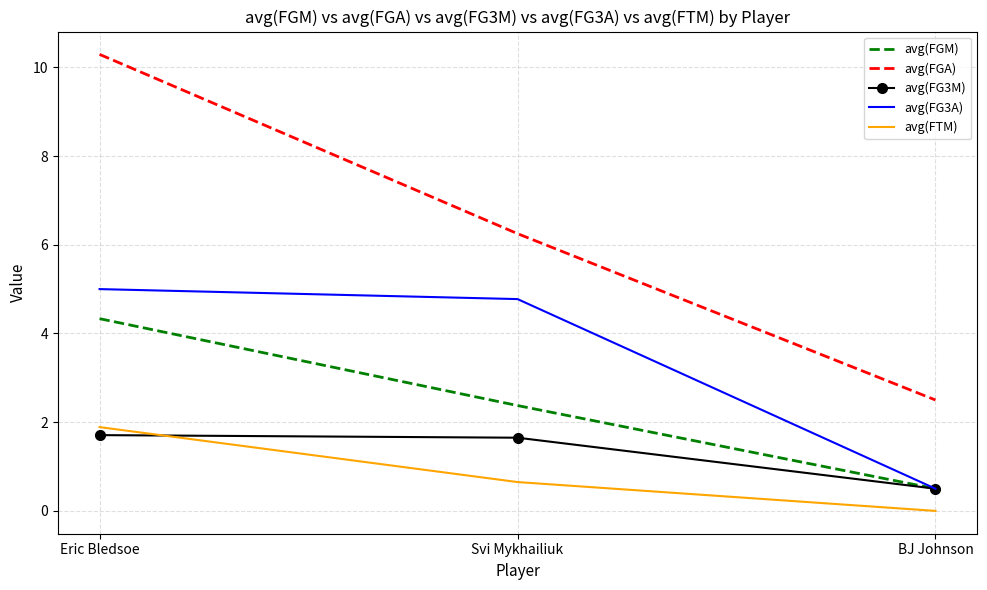

What is the average value of the avg(FGM) series?

2.4